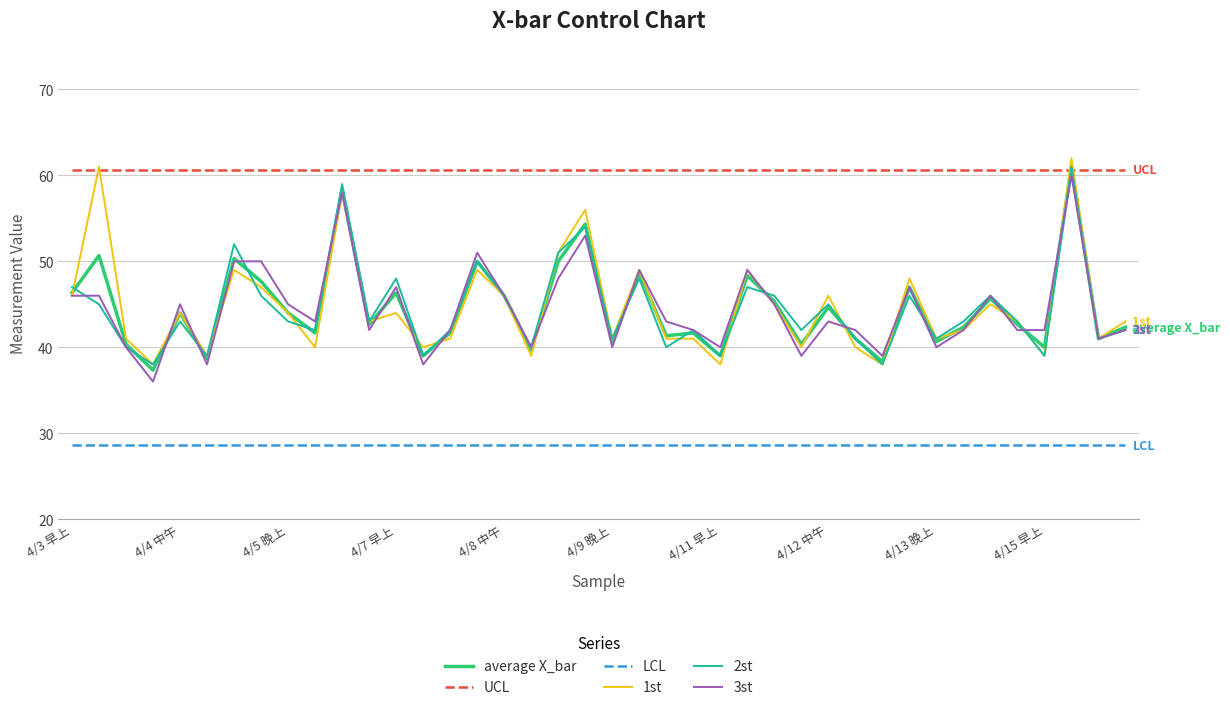

What is the maximum value shown in the chart?

62.0